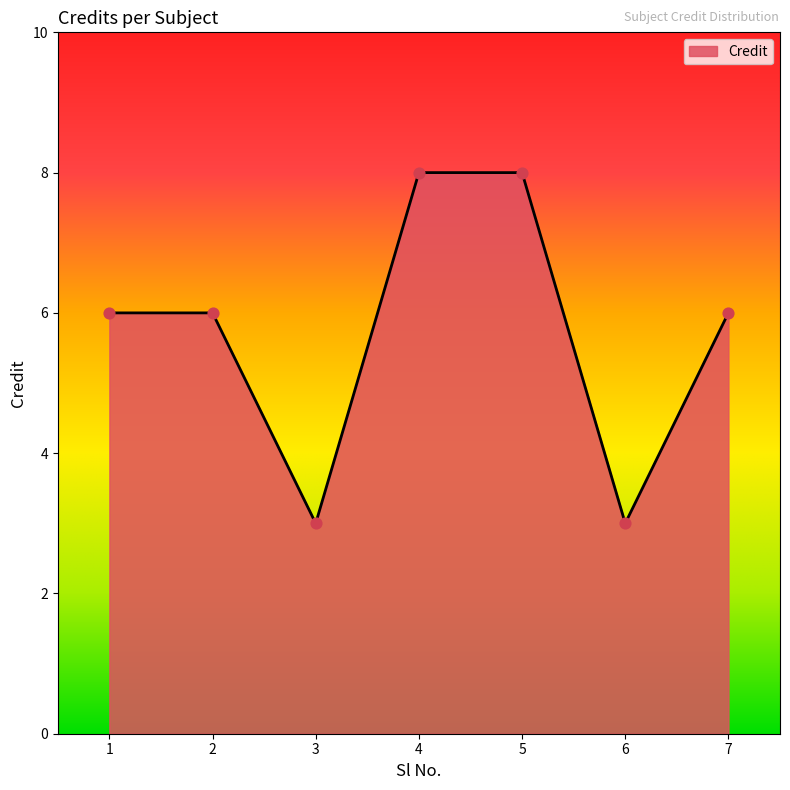

What is the change in value from 2 to 5?

+2